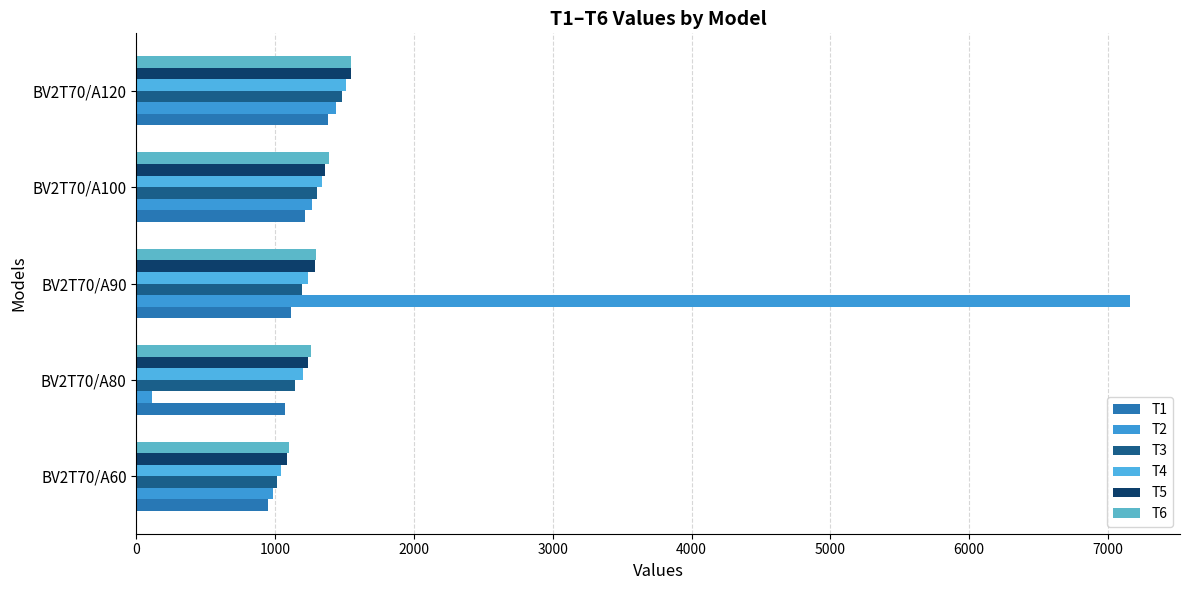

What is the value of the T2 bar at the 4th from the left?

1266